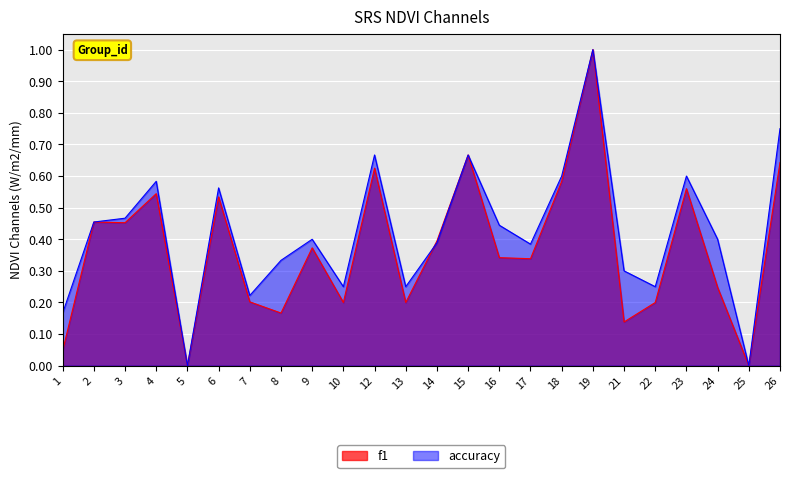

What is the difference between the f1 values at 14 and 21?

0.3